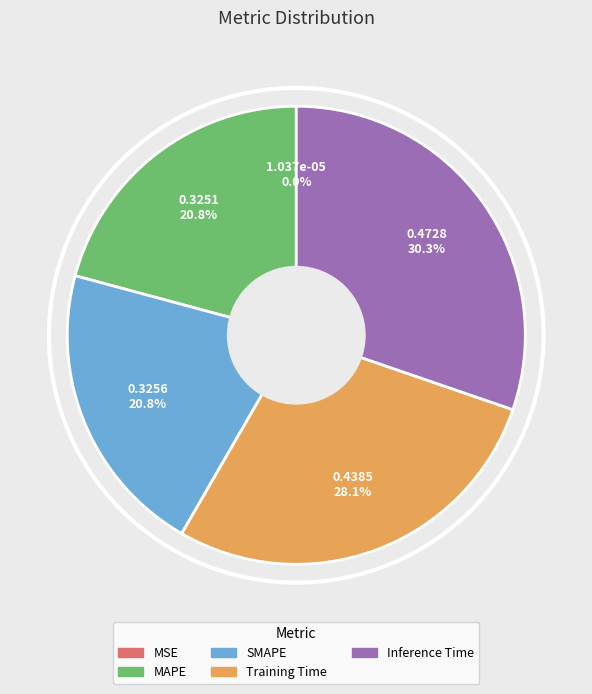

Is the sum of Training Time and MAPE greater than half?

No